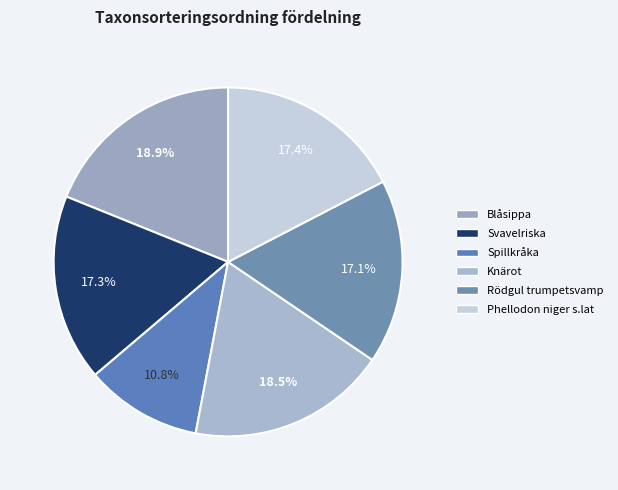

What is the ratio of the value at Spillkråka to the value at Phellodon niger s.lat?

0.6